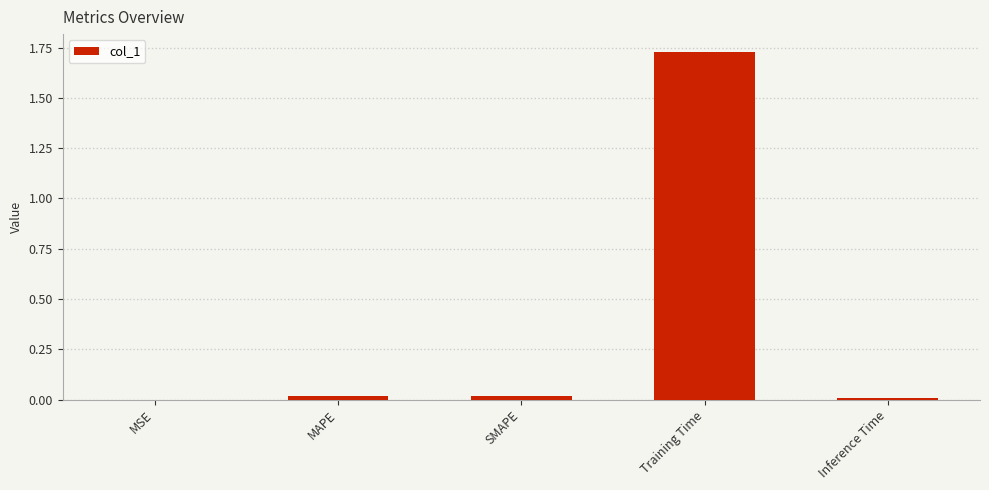

The chart shows a value of 0.0 at Inference Time. True or false?

True